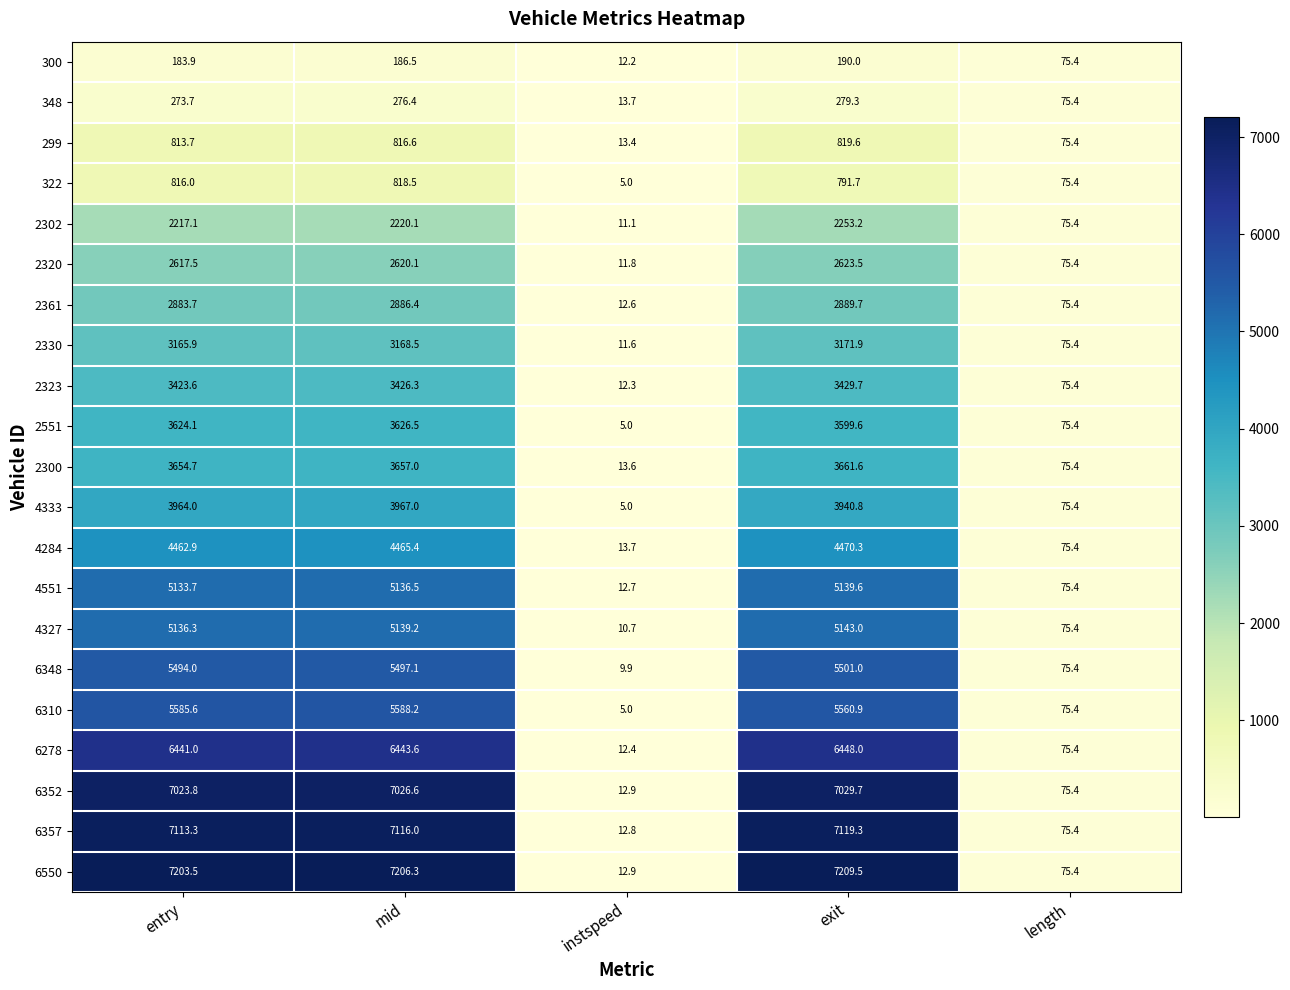

What is the sum of all 4333 values?

11952.2